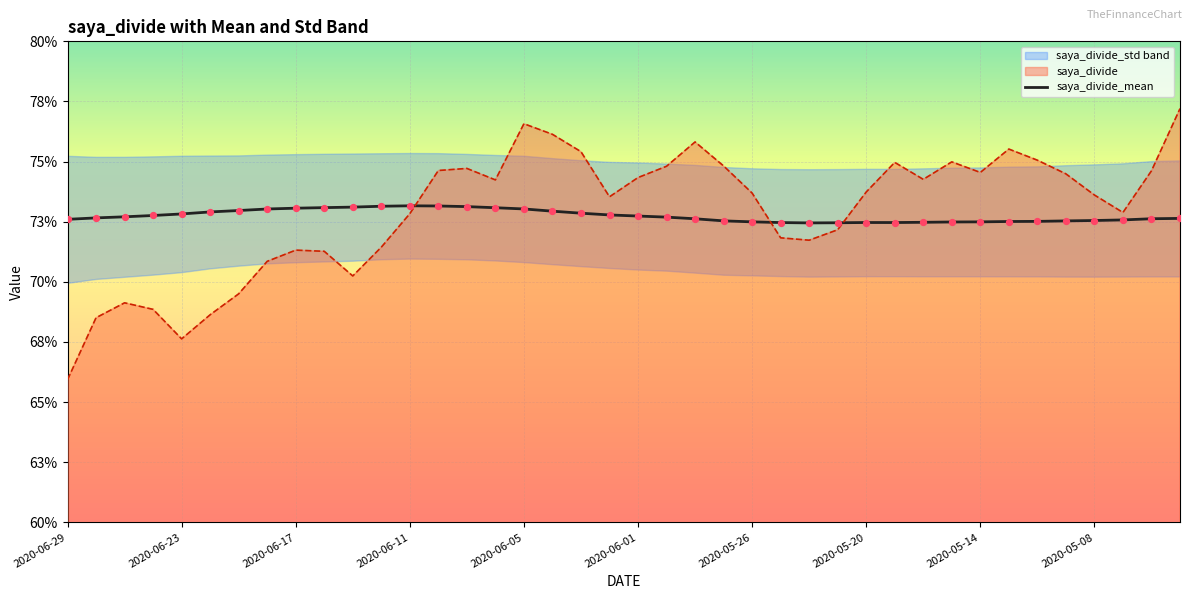

Which series has the widest spread of Y values?

saya_divide